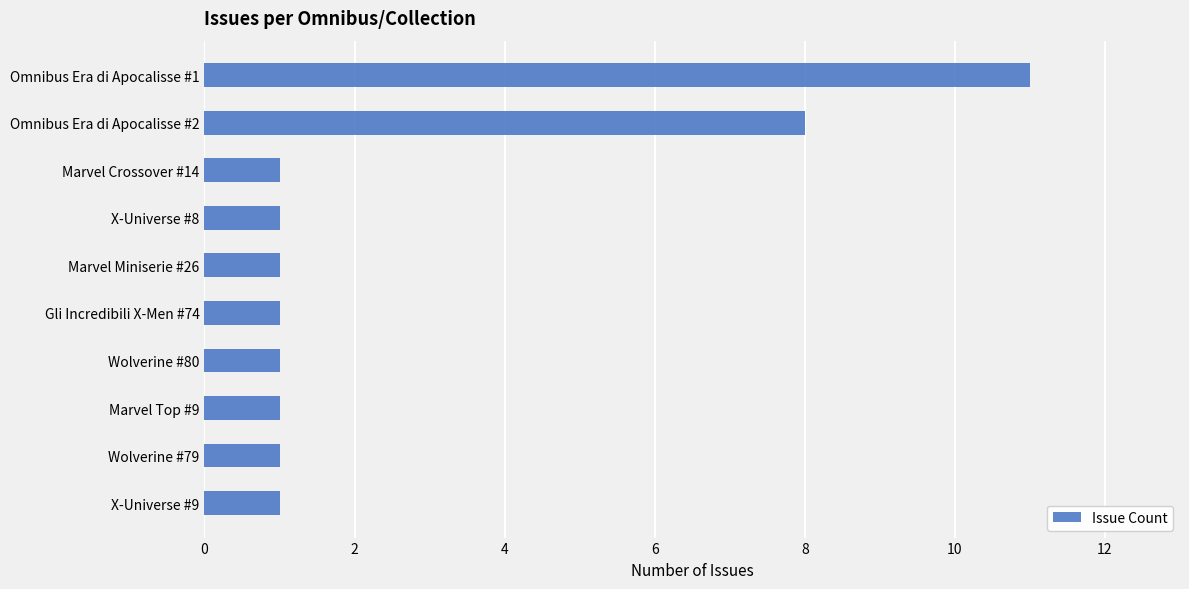

Approximately how many times larger is the value at Marvel Top #9 compared to X-Universe #8?

1.0